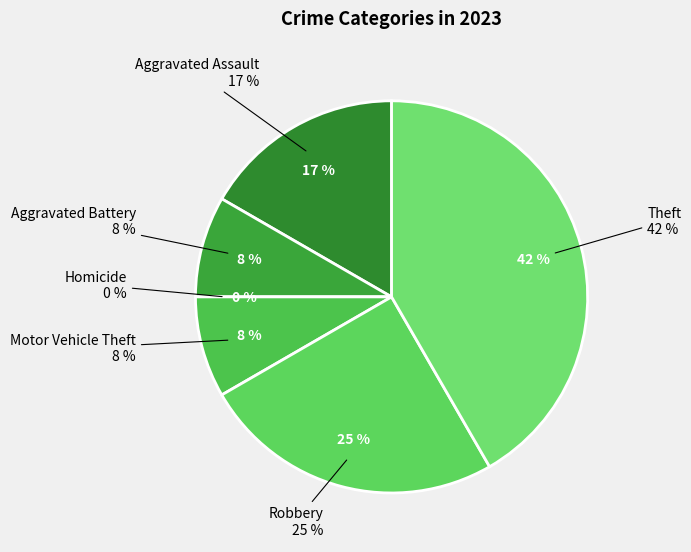

Rank the categories by value from highest to lowest.

Theft, Robbery, Aggravated Assault, Aggravated Battery, Motor Vehicle Theft, Homicide